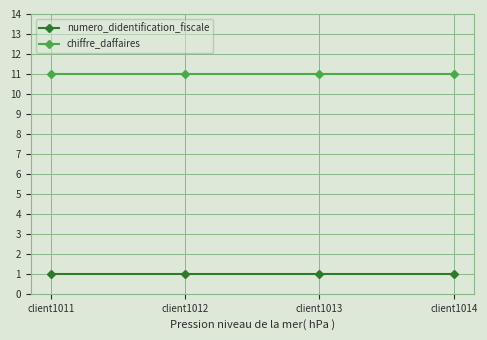

What is the total value across all series at client1011?

12